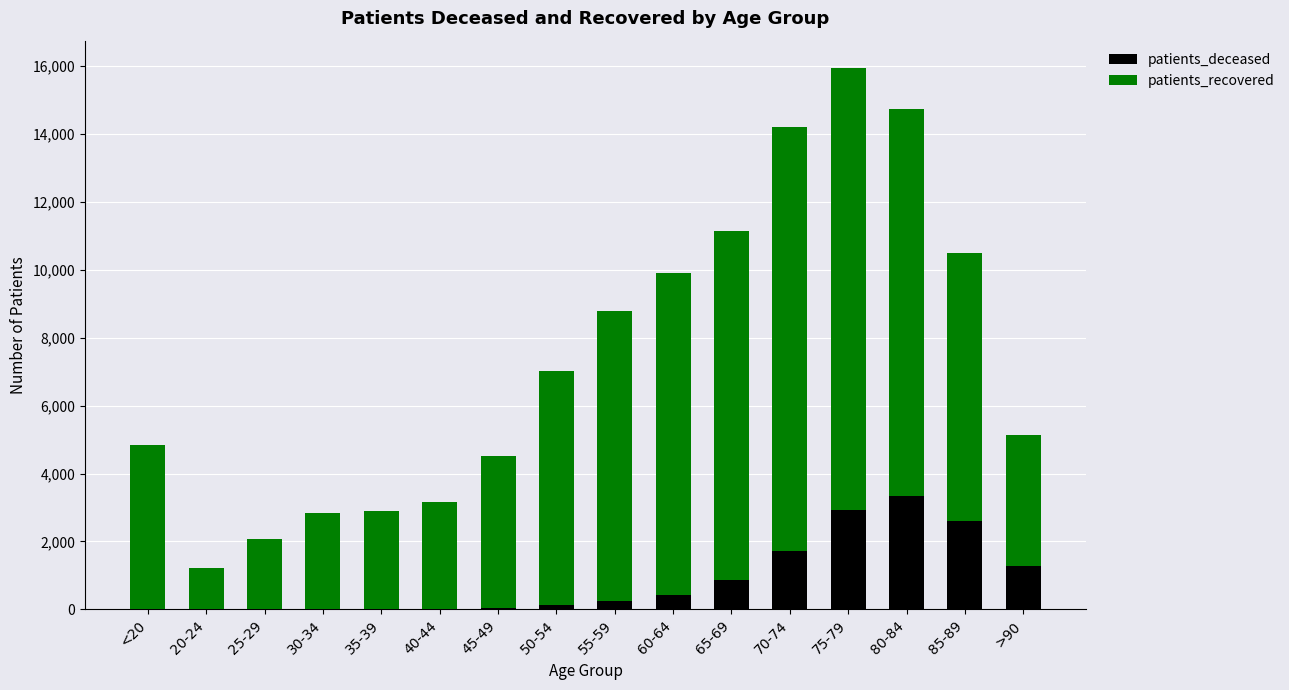

What is the maximum value for patients_deceased?

3341